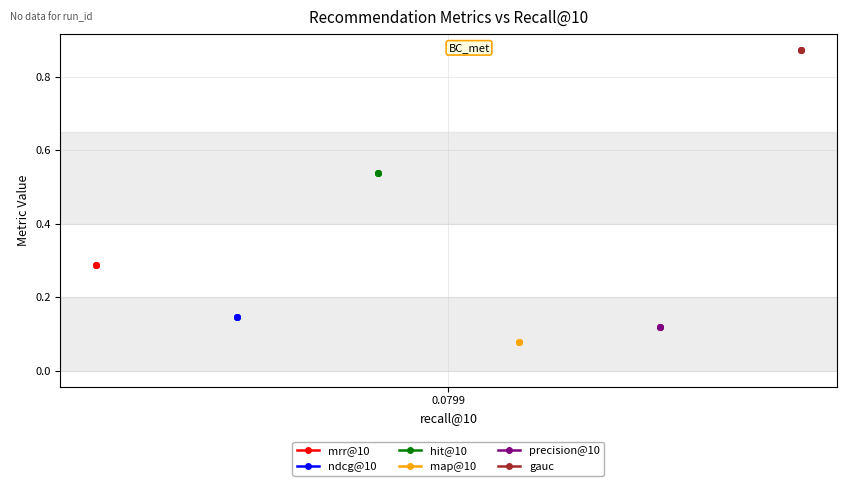

The value of hit@10 at 1 is 0.7. True or false?

False